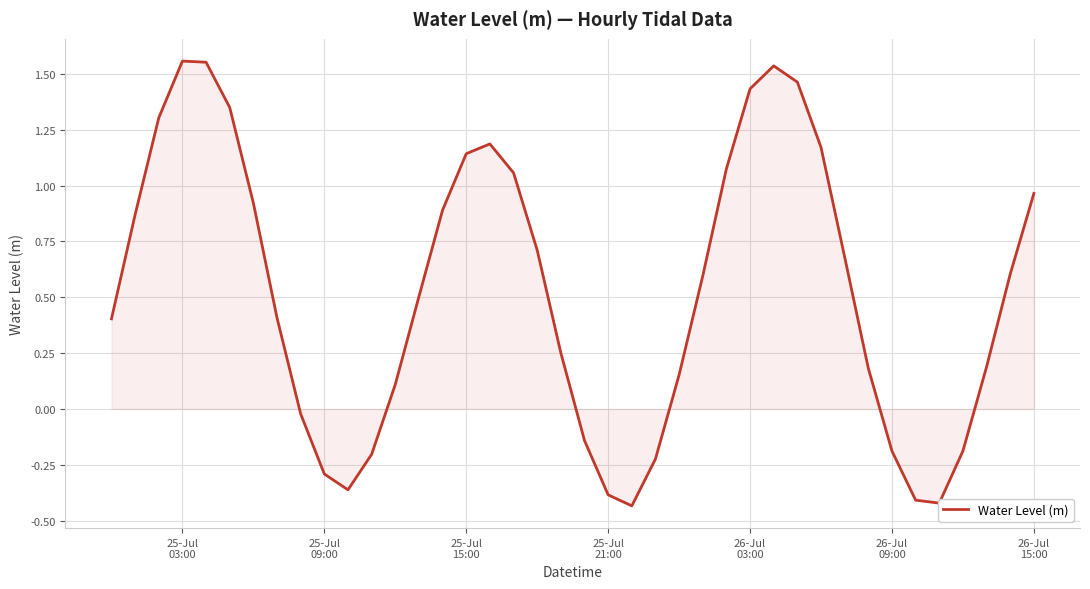

What is the difference between the maximum and minimum values?

2.0